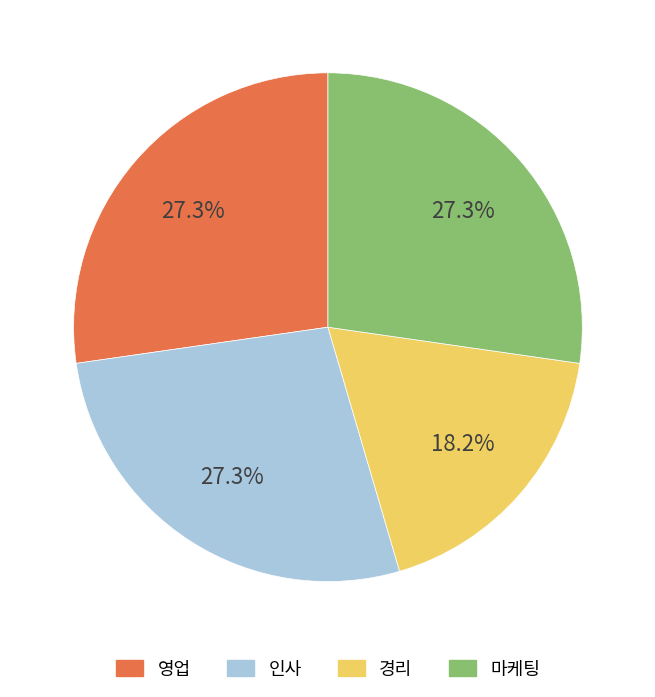

What is the smallest slice in the pie chart?

경리